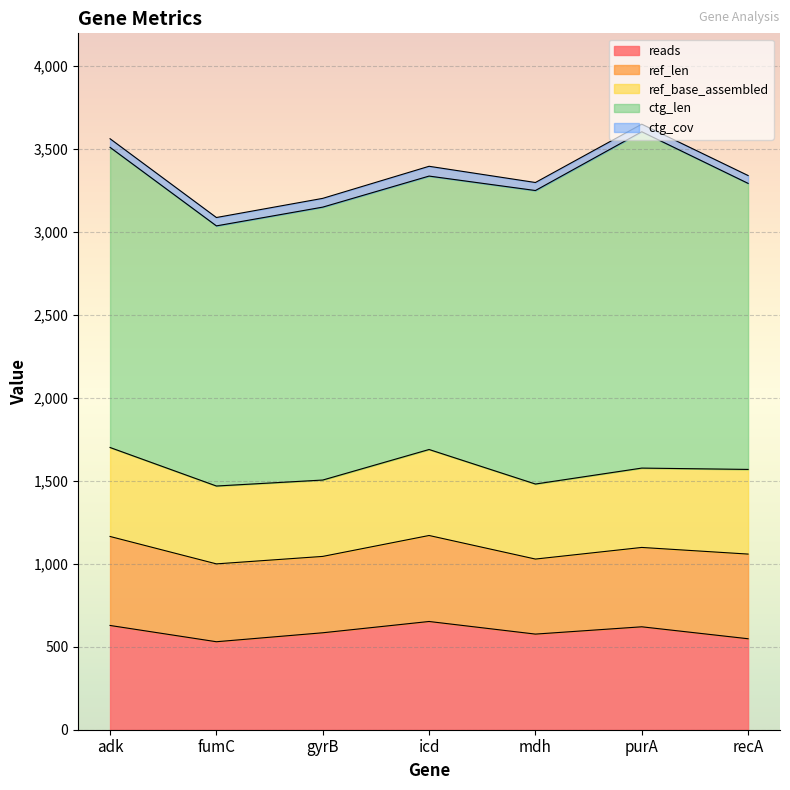

What are all the series names shown in the legend?

reads, ref_len, ref_base_assembled, ctg_len, ctg_cov